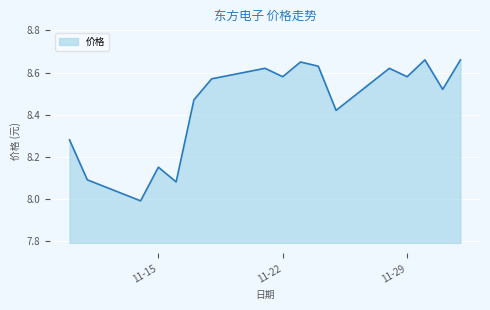

How many series are shown in this chart?

1